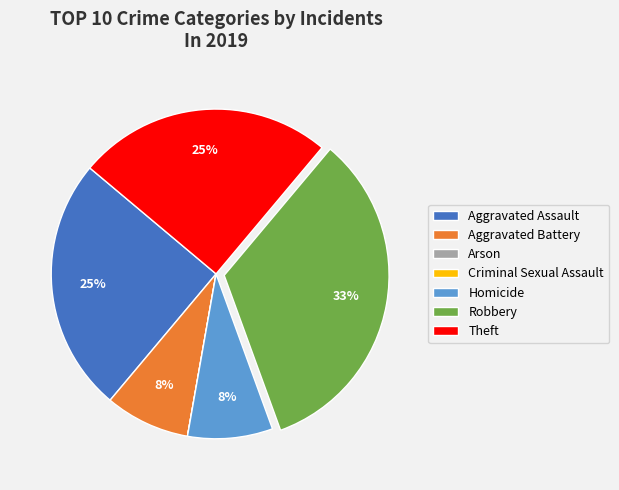

To the nearest percent, what is the average slice percentage?

14%